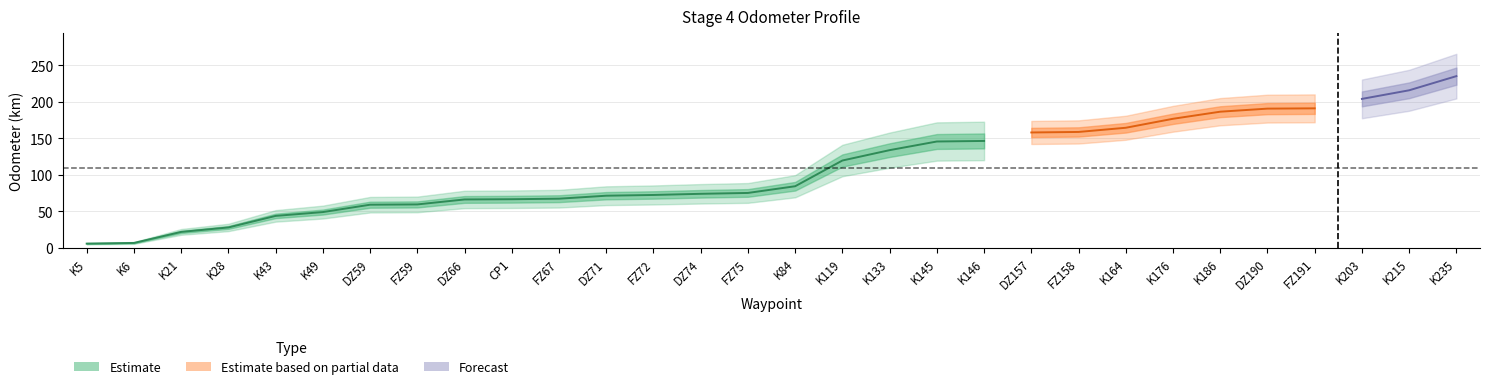

What is the difference between the second highest and second lowest values?

208.9